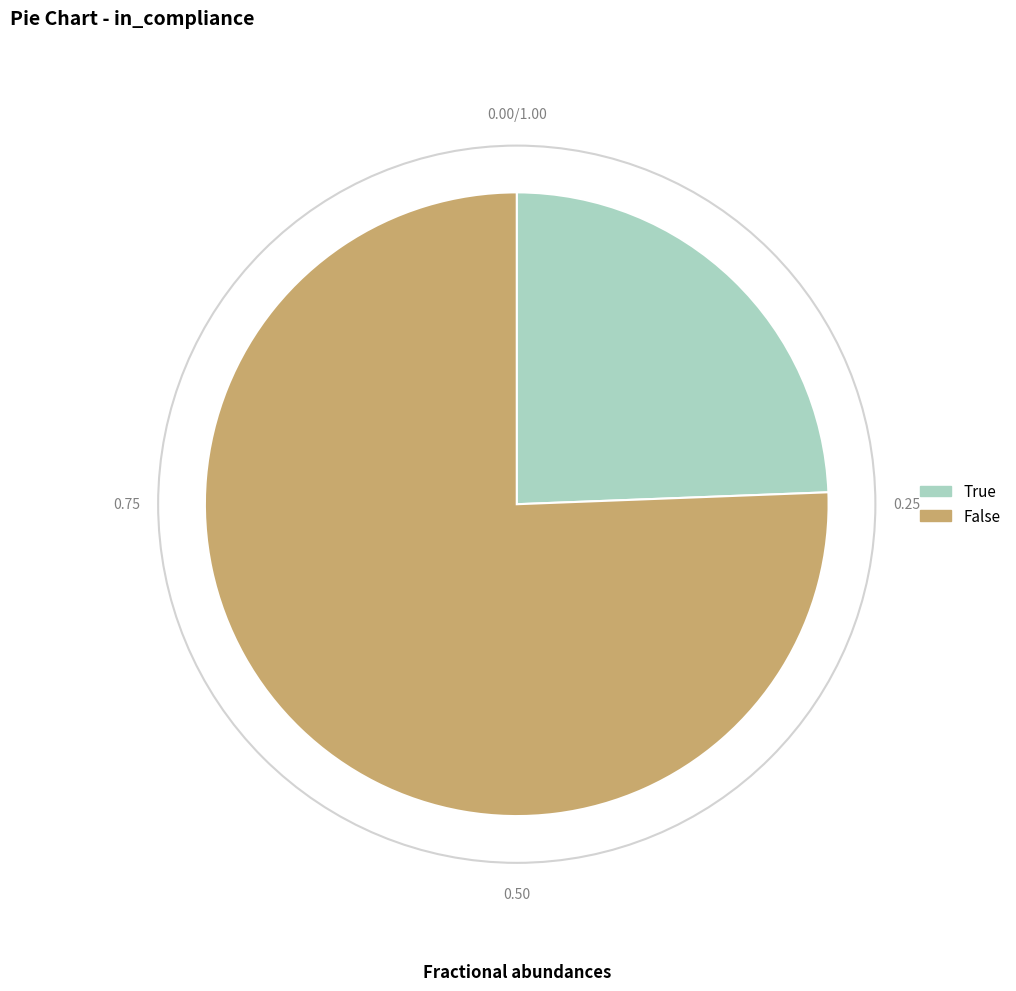

Which category accounts for the majority?

False